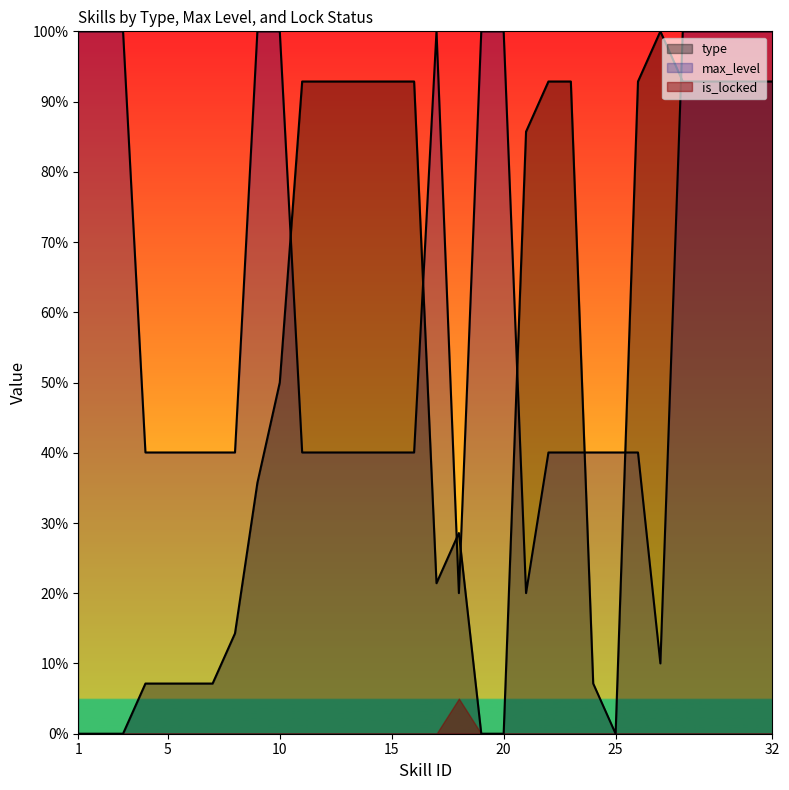

What is the difference between the max_level values at 9 and 11?

599.6